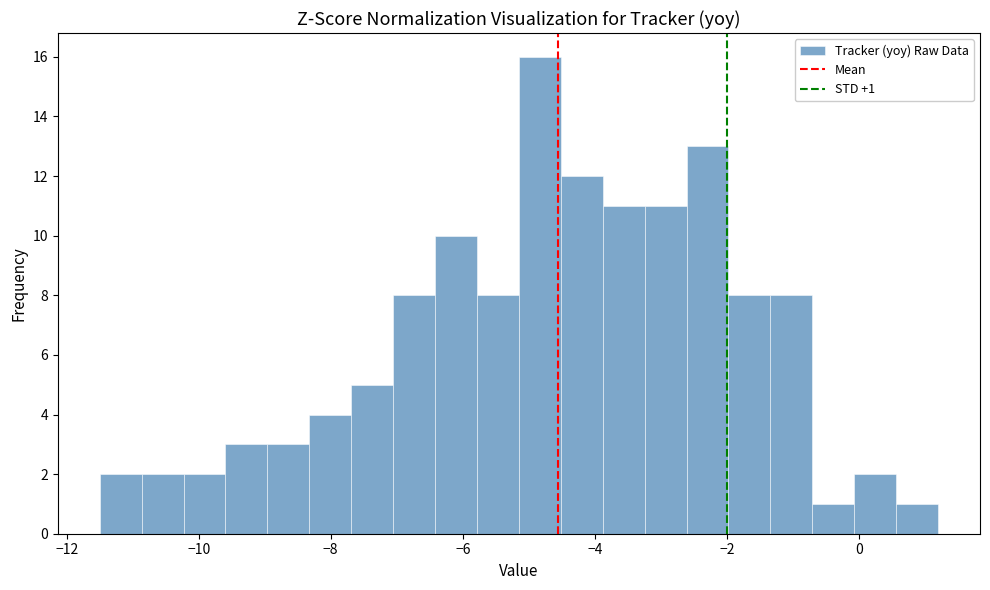

Read against the x-axis, roughly where is the centre of the tallest bar?

-4.8